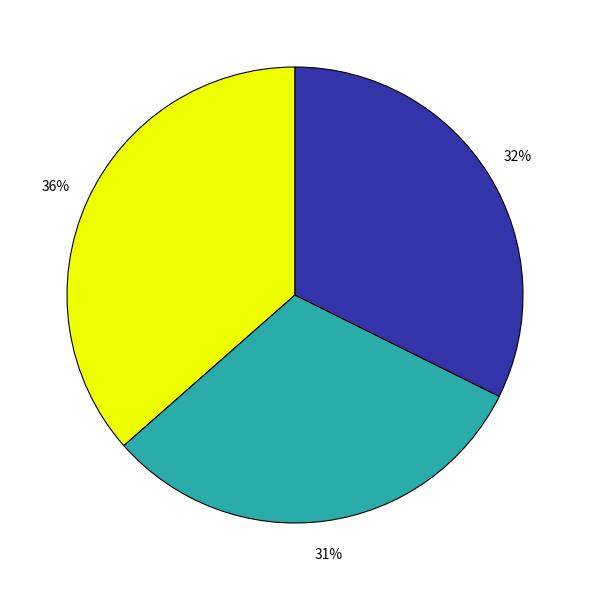

To the nearest percent, what is the difference between the largest and smallest slice percentages?

36%